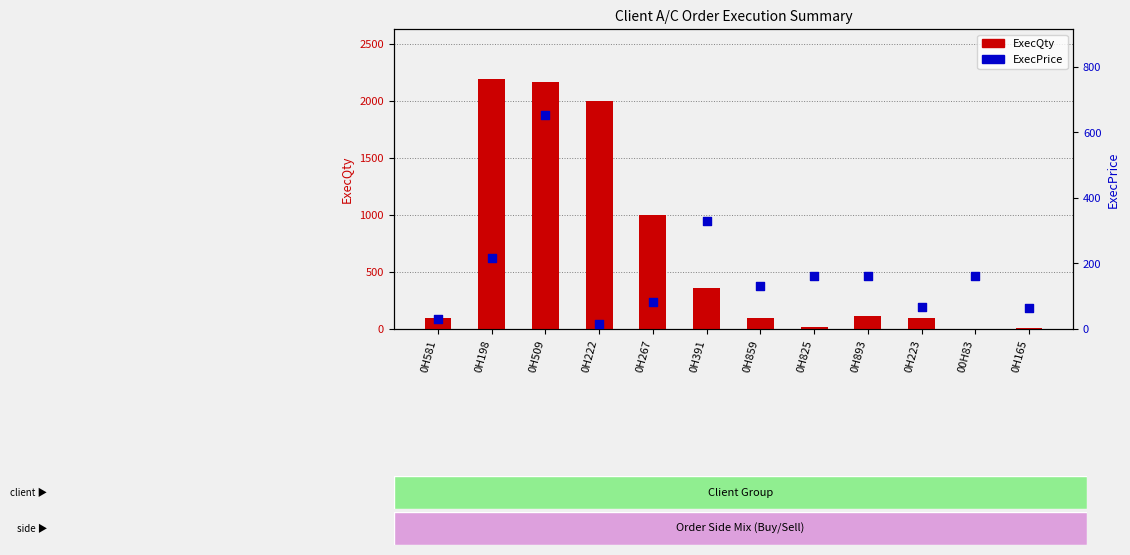

Which series has the largest total across all categories?

ExecQty